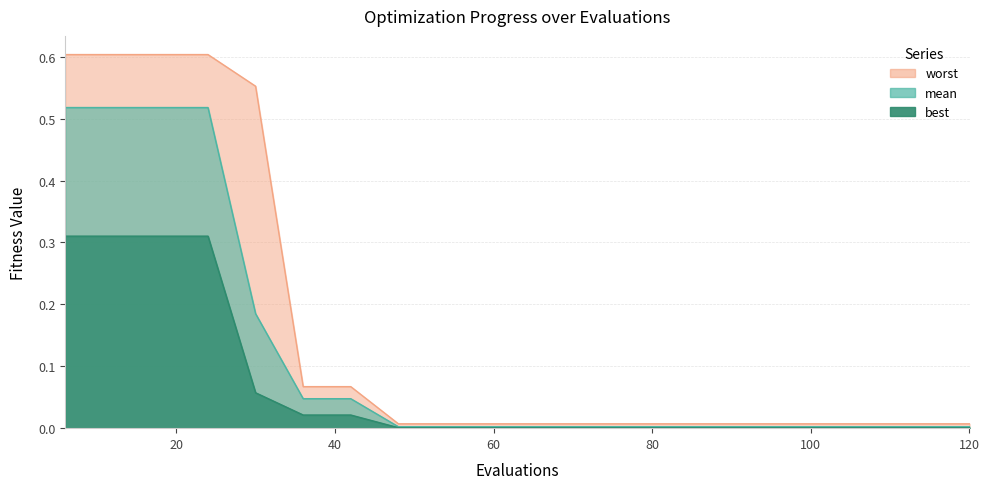

Is the value of worst at 54 greater than the value of mean at 30?

No